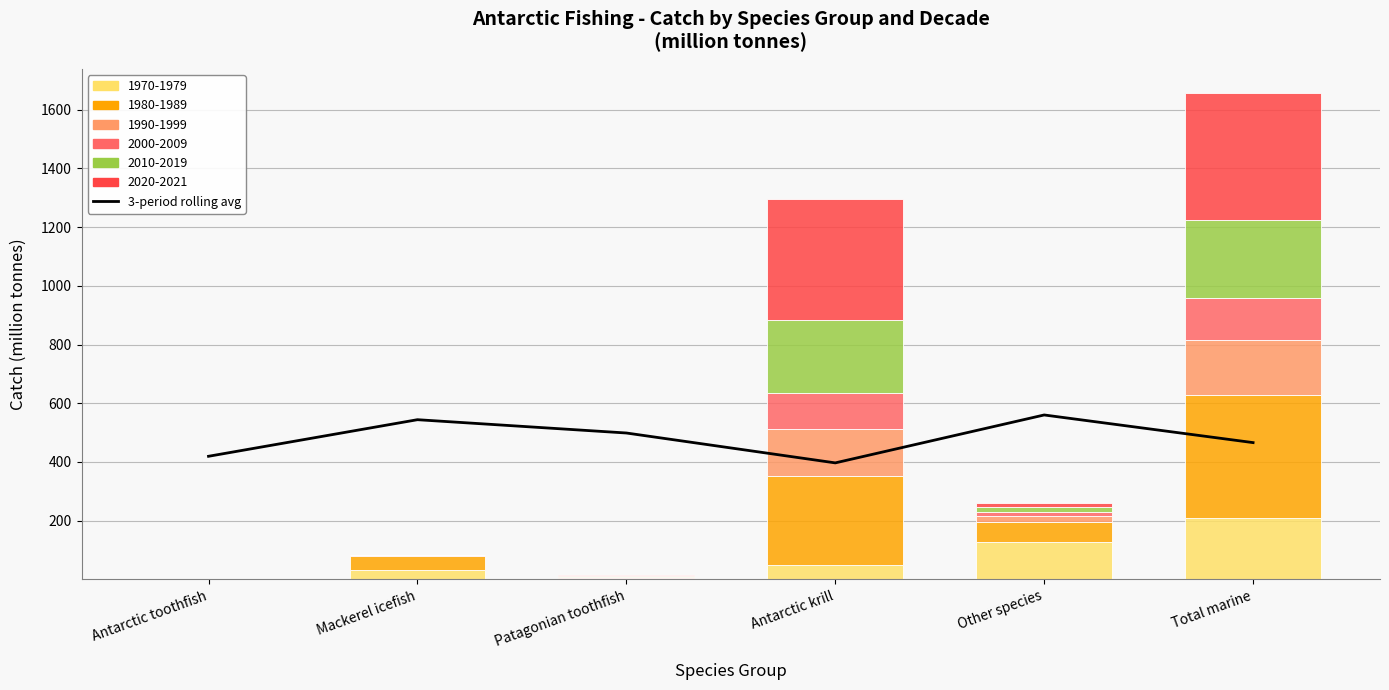

How many data points are less than 498?

3